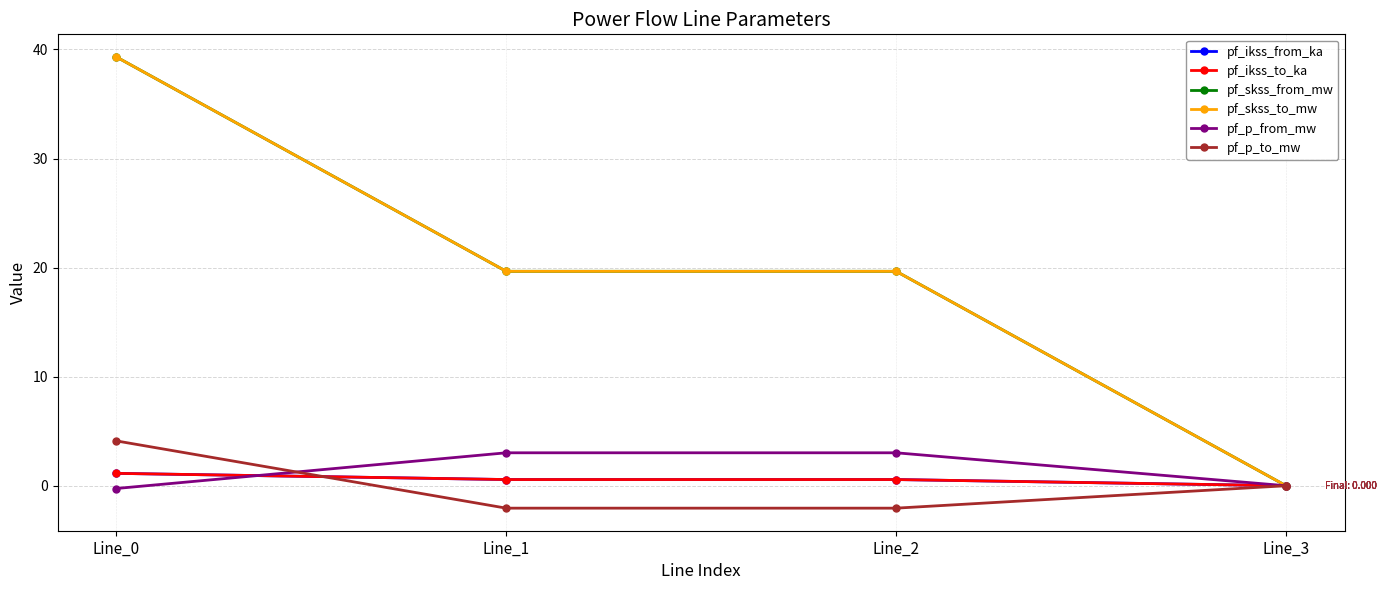

How many lines are shown in the chart?

6